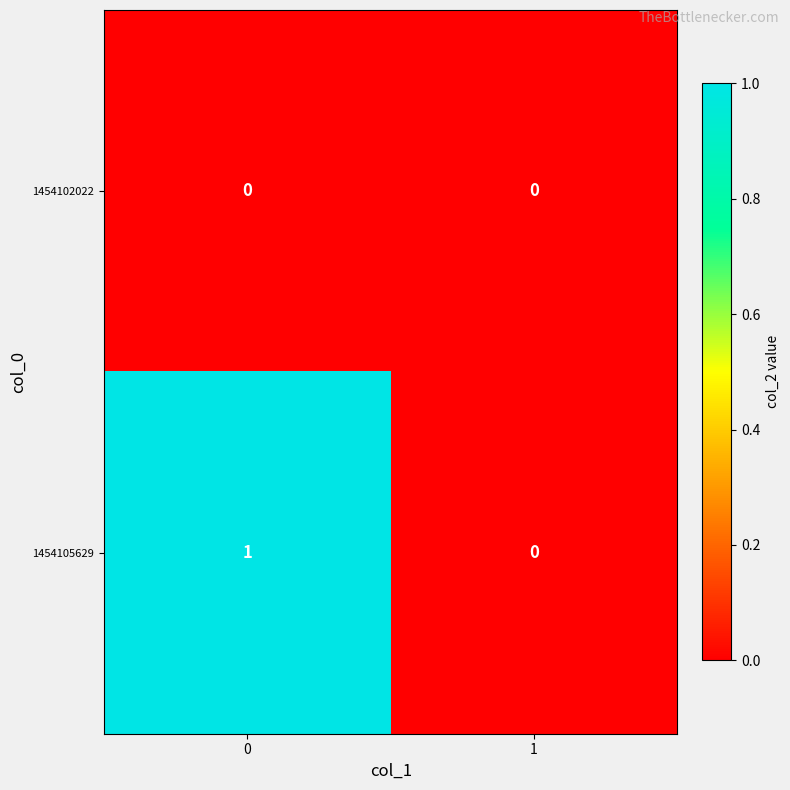

Is the value of 1454102022 at 0 greater than the value of 1454105629 at 0?

No